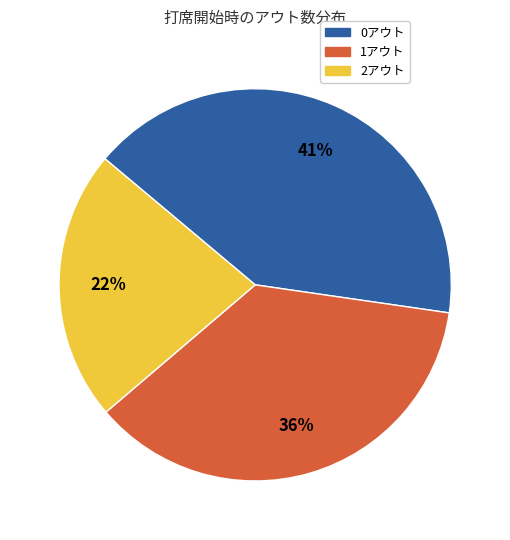

How many segments does this pie chart have?

3